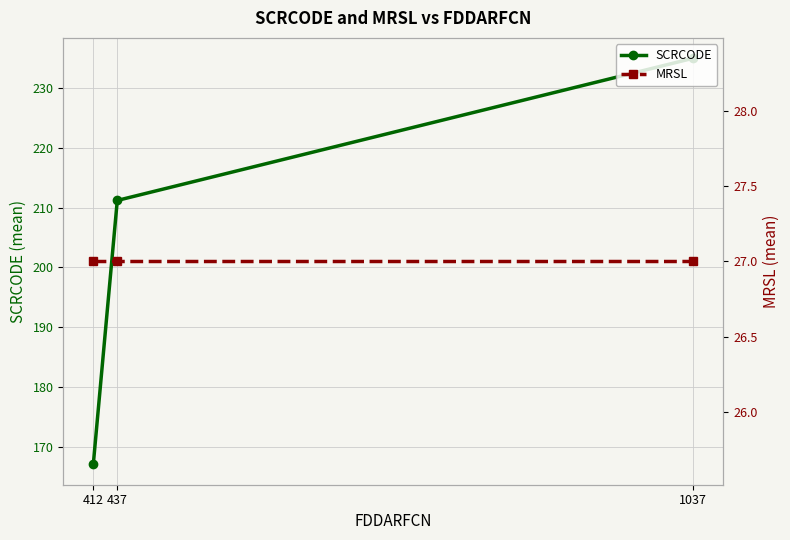

What is the value of the SCRCODE point at the 3rd from the left?

235.1